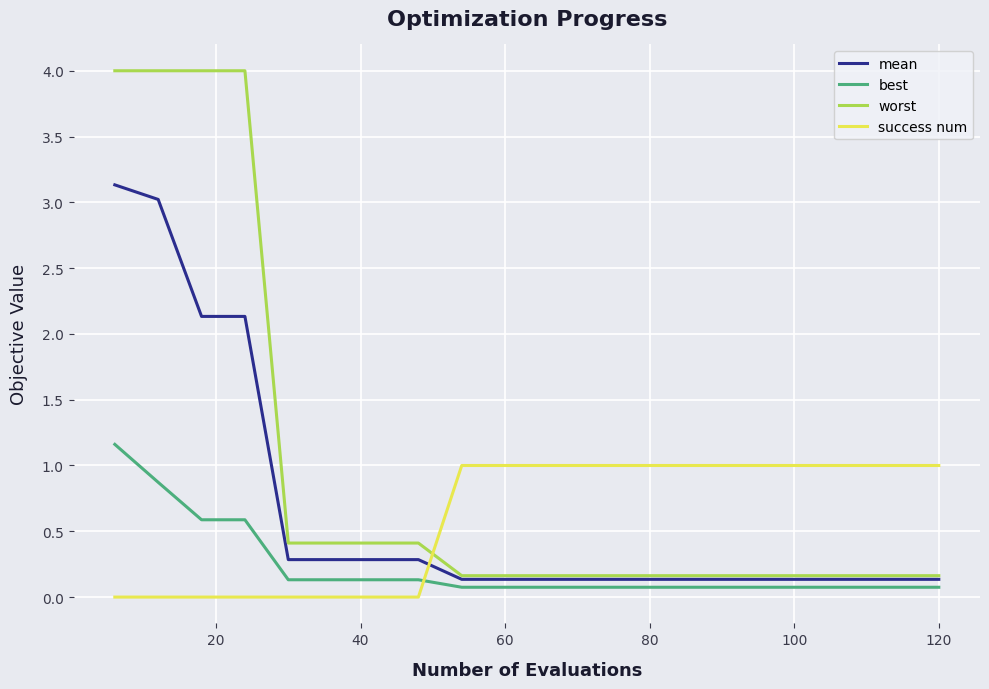

At how many categories does at least one series exceed 2?

4